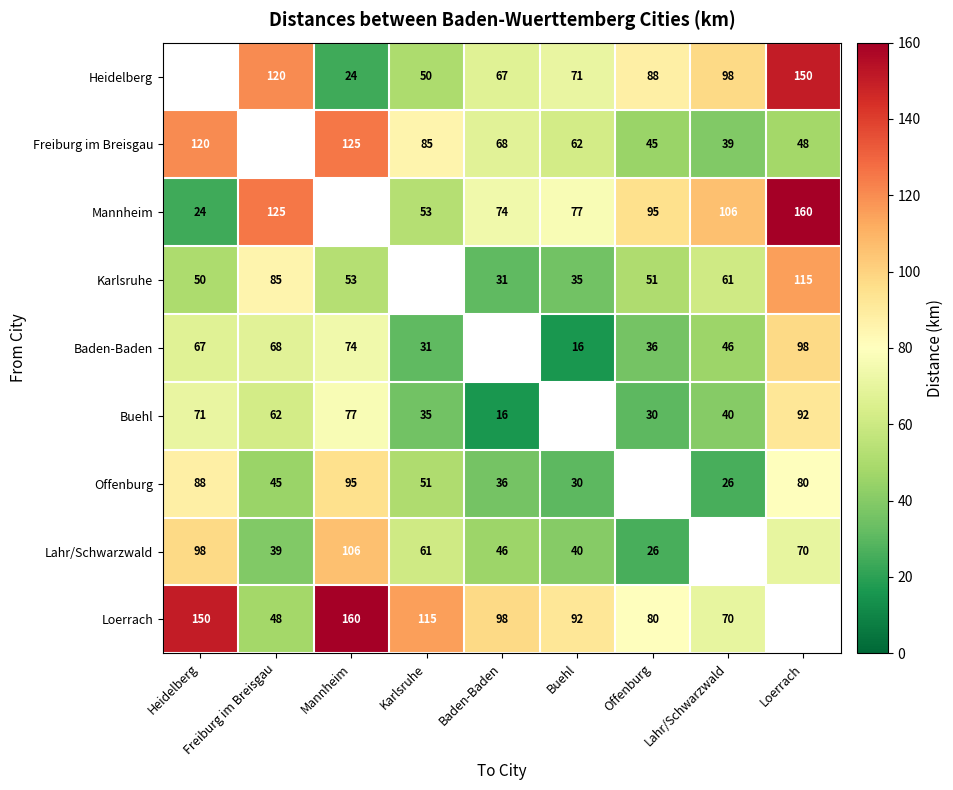

What is the difference between the Lahr/Schwarzwald values at Freiburg im Breisgau and Loerrach?

31